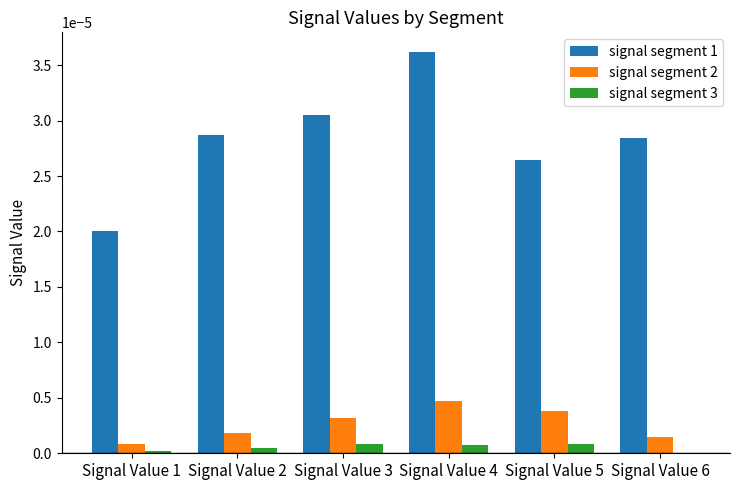

Is it true that signal segment 1 equals 0.0 at Signal Value 3?

True